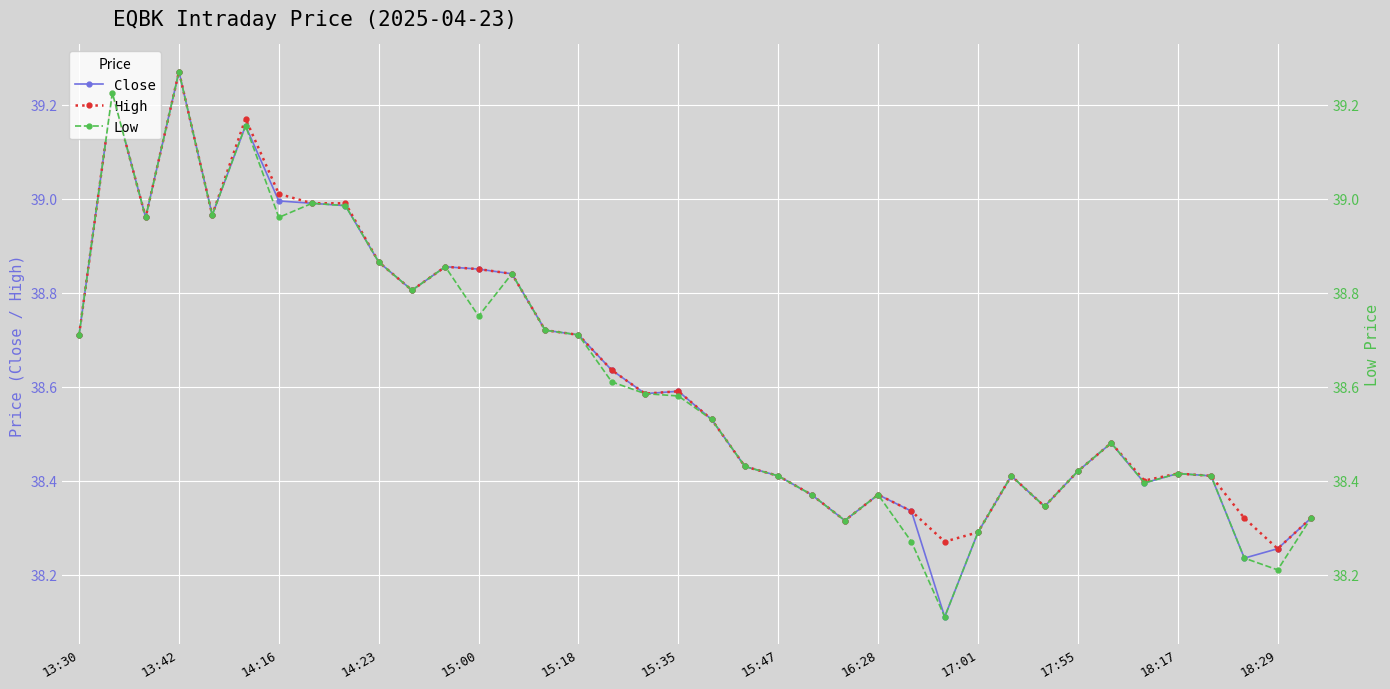

At which label does Close reach its peak?

13:42